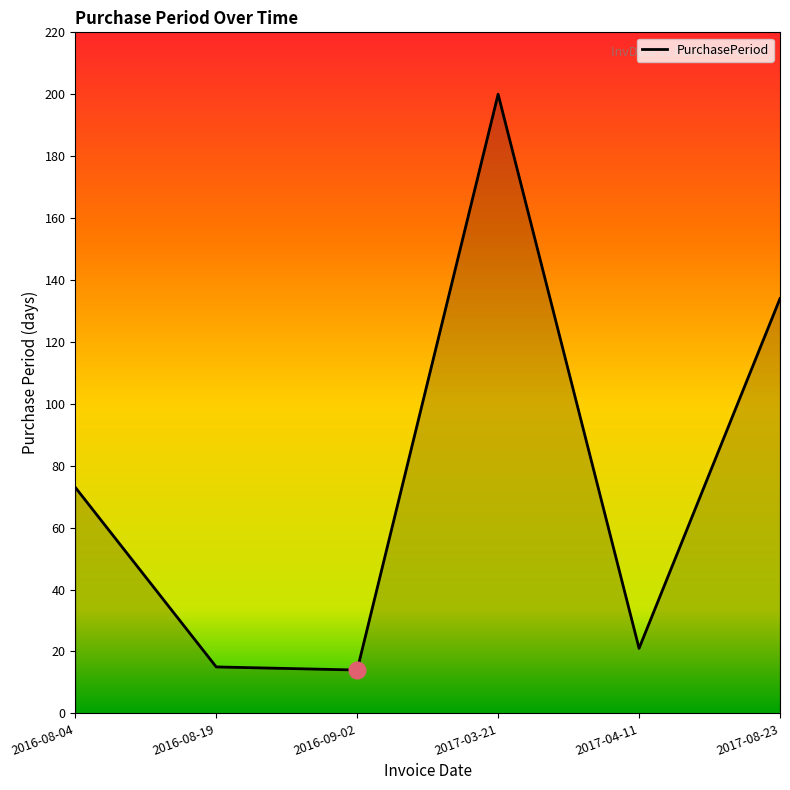

How many lines are shown in the chart?

1